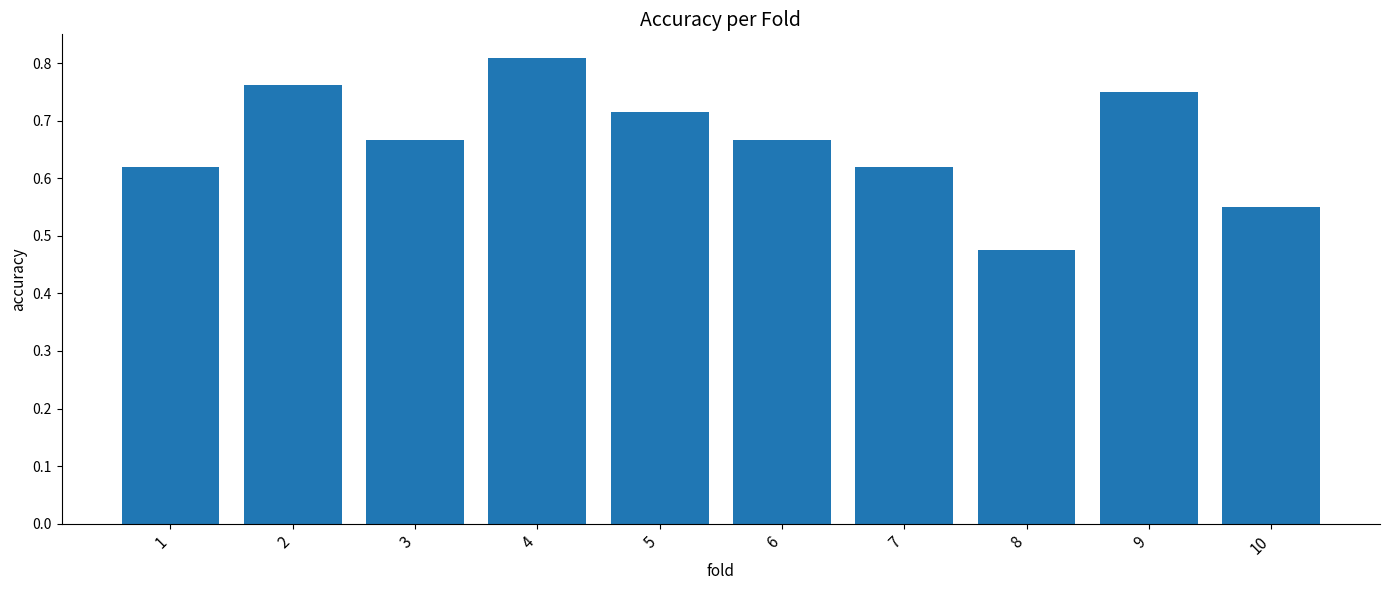

Count the number of categories in the chart.

10